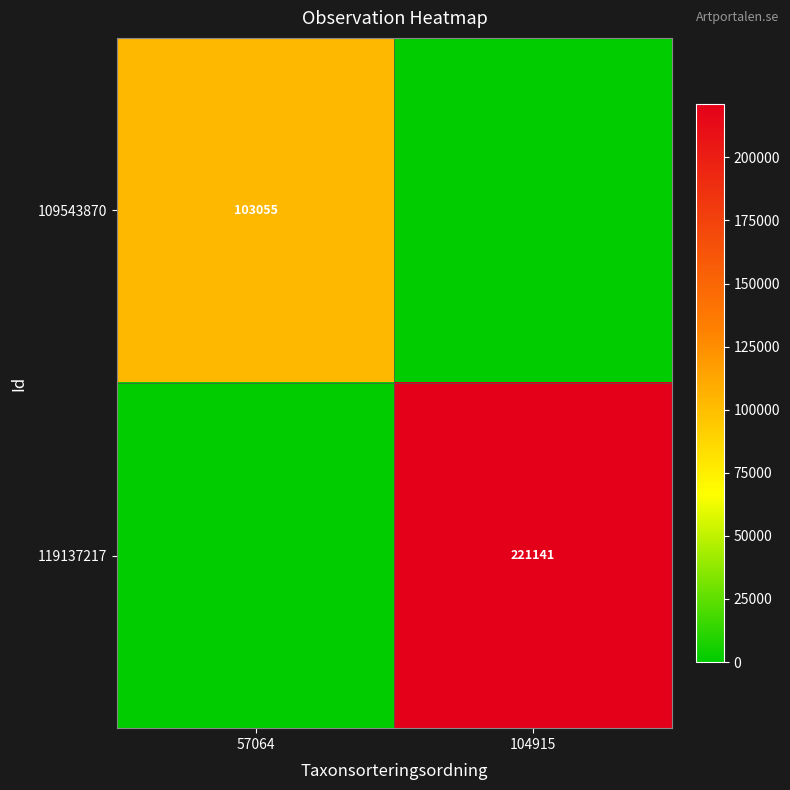

What is the total value across all series at 57064?

103055